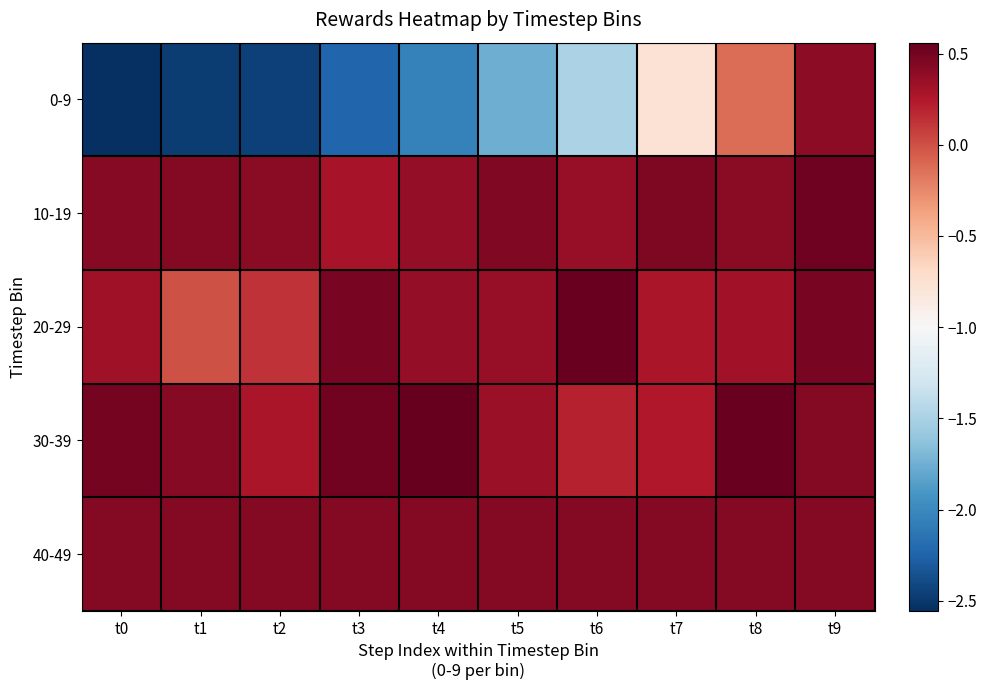

Which series has the largest total across all categories?

40-49